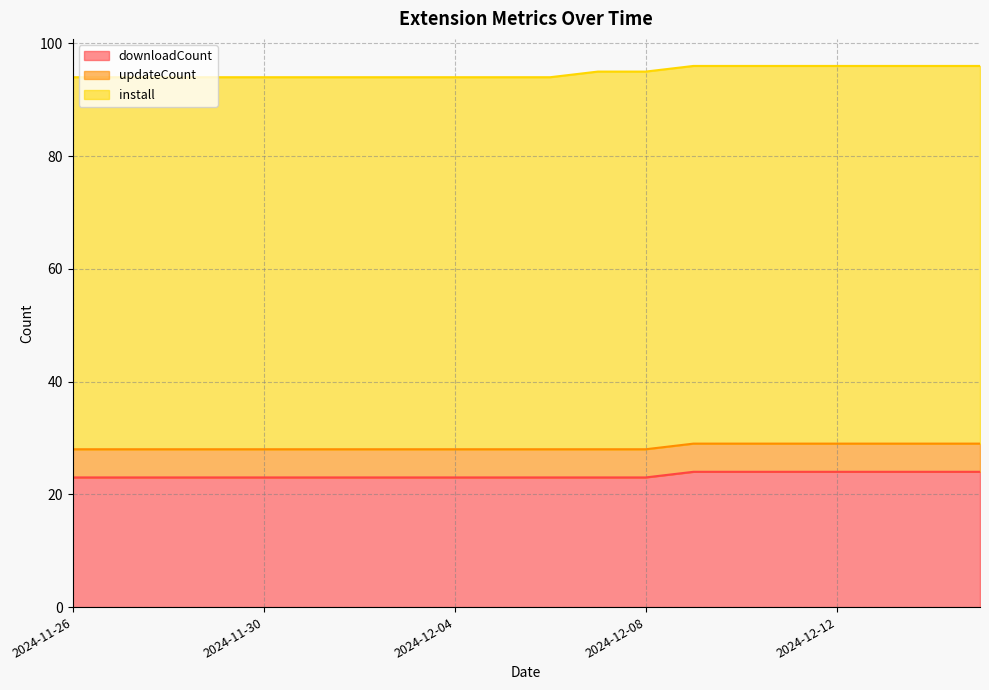

What is the average value of the downloadCount series?

23